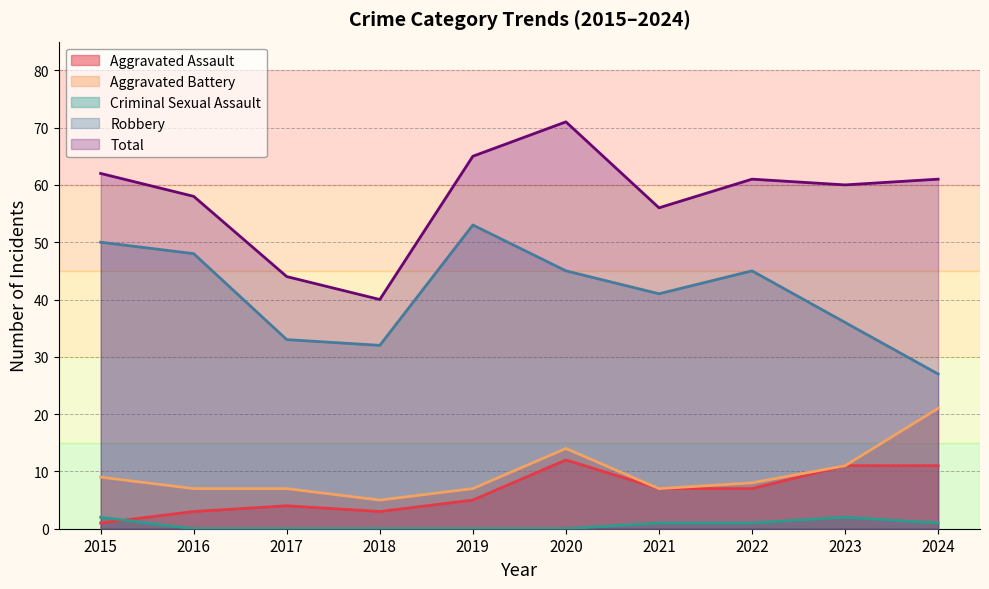

Reading right to left, list all the values displayed in this chart.

Aggravated Assault: 2024=11	2023=11	2022=7	2021=7	2020=12	2019=5	2018=3	2017=4	2016=3	2015=1
Aggravated Battery: 2024=21	2023=11	2022=8	2021=7	2020=14	2019=7	2018=5	2017=7	2016=7	2015=9
Criminal Sexual Assault: 2024=1	2023=2	2022=1	2021=1	2020=0	2019=0	2018=0	2017=0	2016=0	2015=2
Robbery: 2024=27	2023=36	2022=45	2021=41	2020=45	2019=53	2018=32	2017=33	2016=48	2015=50
Total: 2024=61	2023=60	2022=61	2021=56	2020=71	2019=65	2018=40	2017=44	2016=58	2015=62